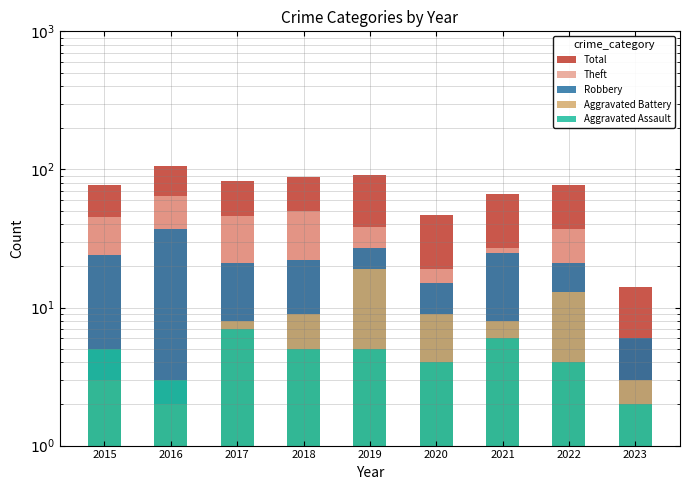

The Aggravated Battery series shows 8 at 2017. True or false?

True